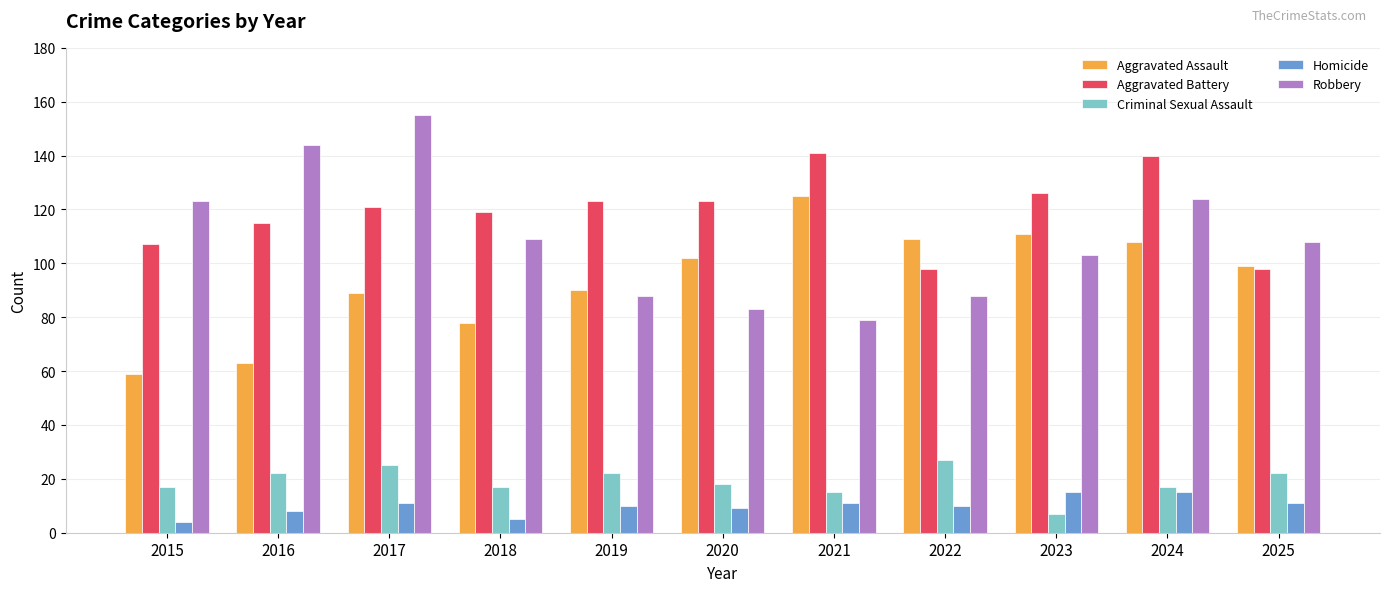

What is the difference between the highest and lowest values at 2015?

119